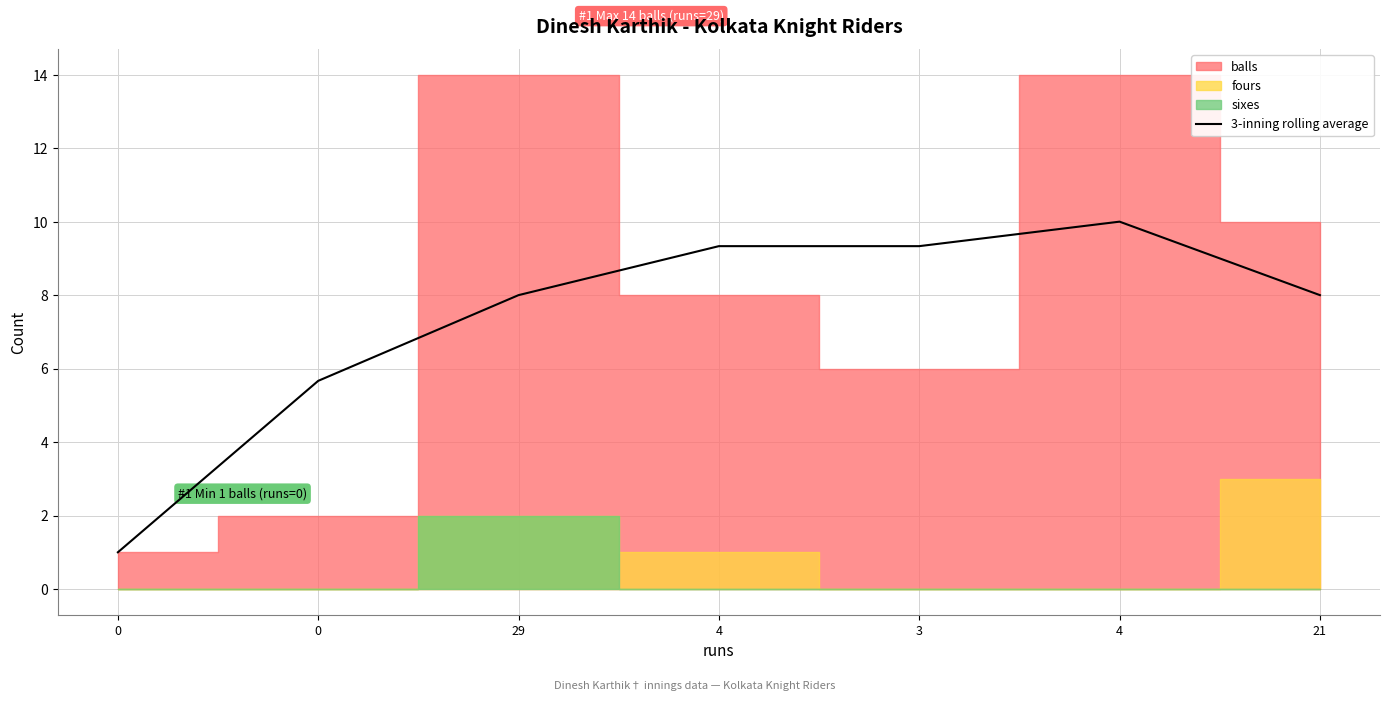

Which has a higher value, 0 or 21?

21